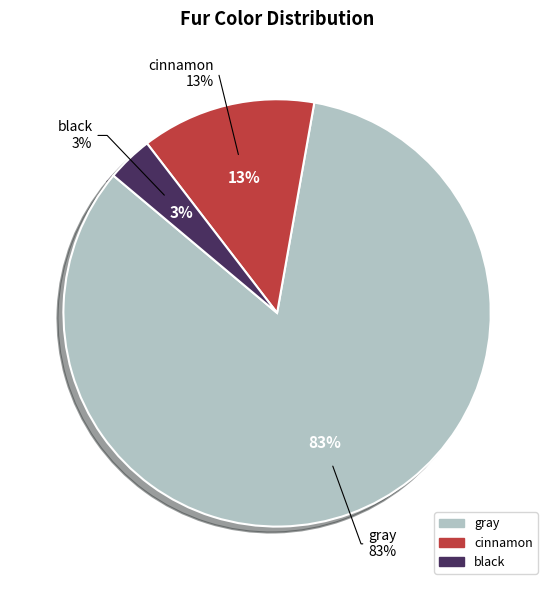

To the nearest percent, what is the average slice percentage?

33%